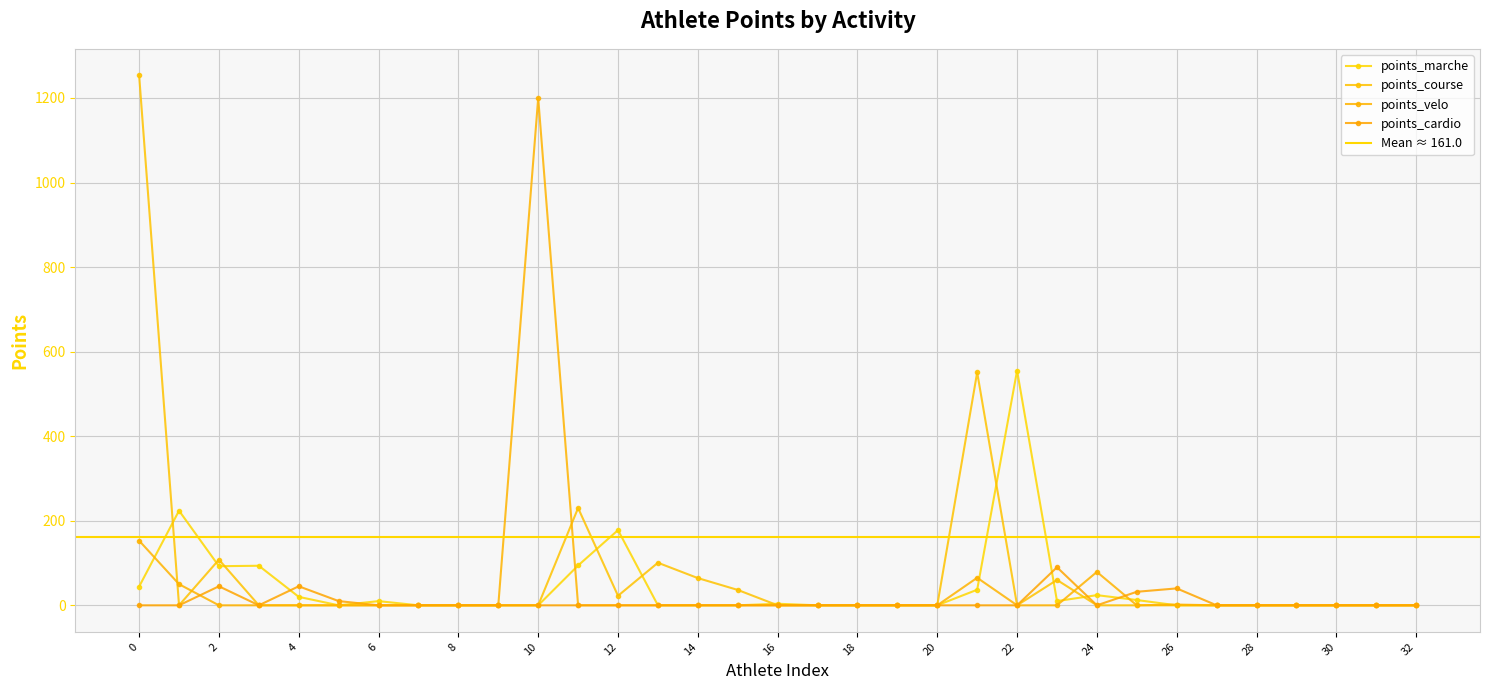

Rank the series by their maximum value, from highest to lowest.

points_course, points_velo, points_marche, points_cardio